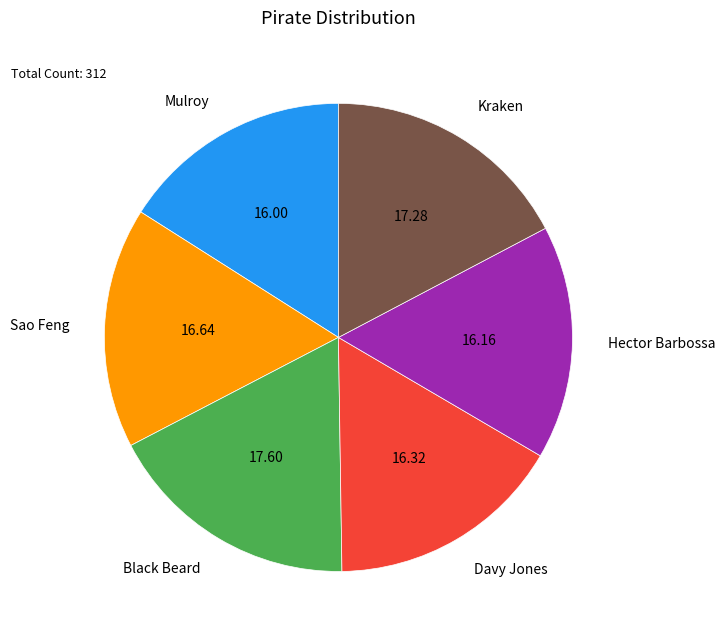

Is there any slice that represents more than half of the pie?

No